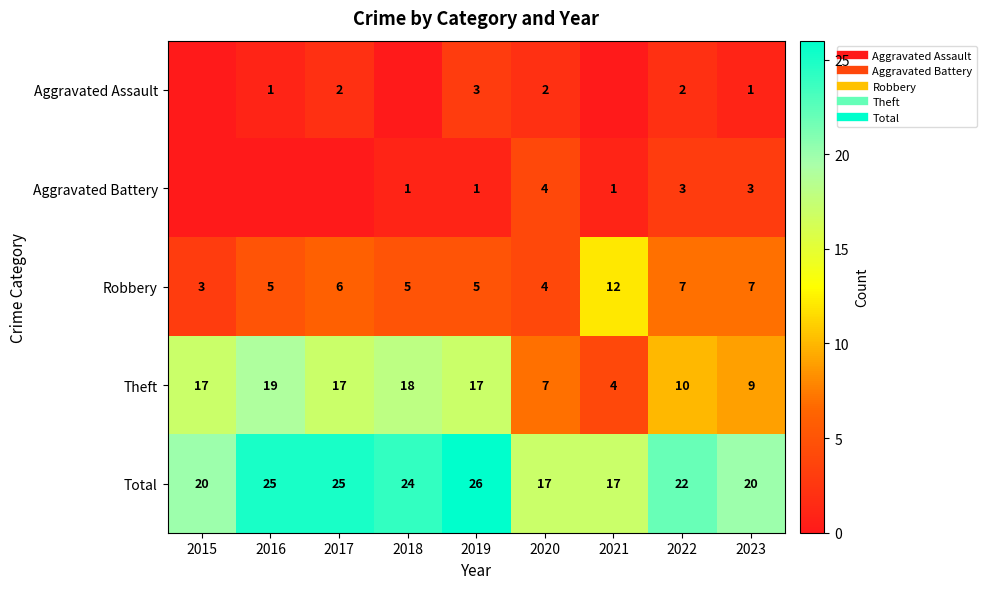

At which label is Aggravated Assault closest to 1?

2016